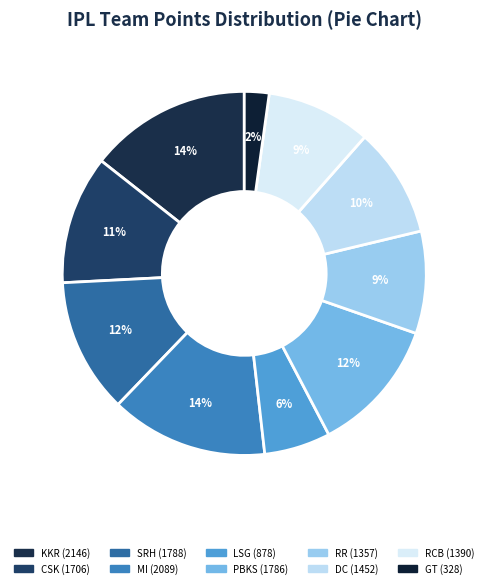

Is there a majority slice in this chart?

No